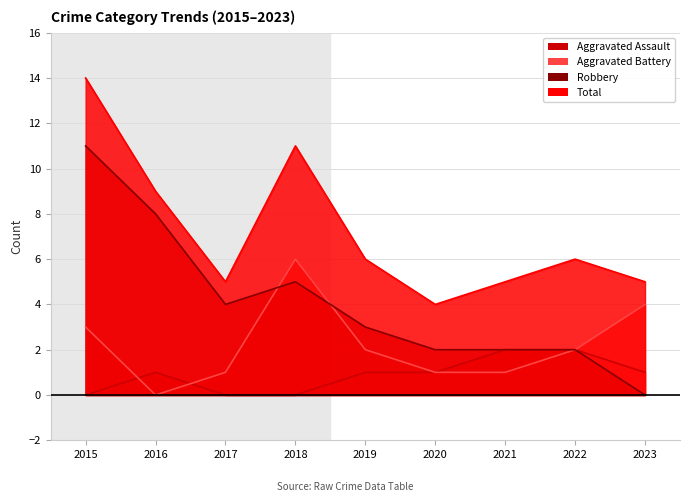

What is the sum of the Robbery values at 2020 and 2015?

13